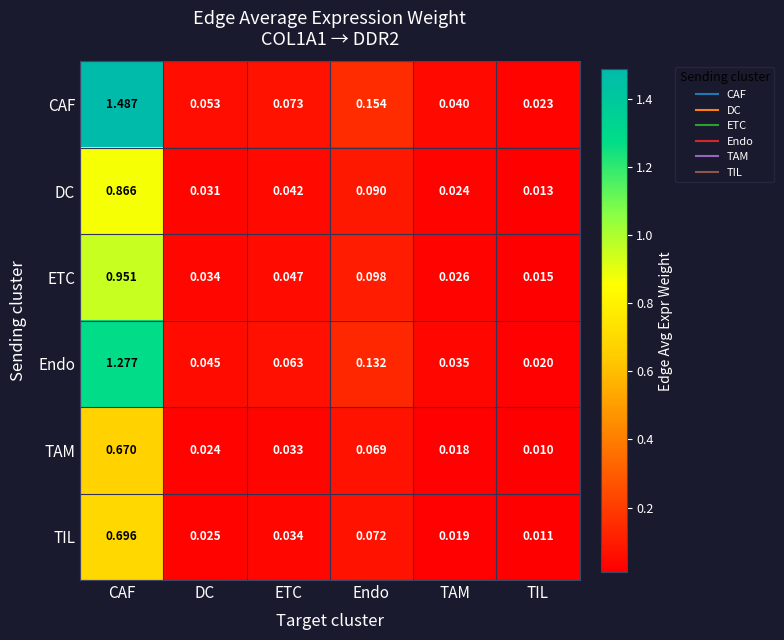

At ETC, list the series in order from smallest to largest.

TAM, TIL, DC, ETC, Endo, CAF